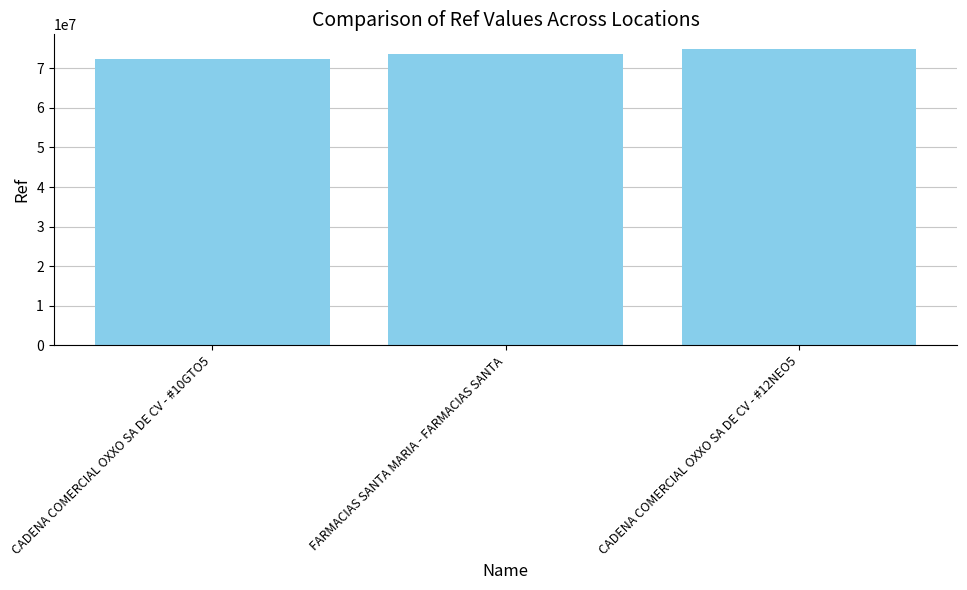

How many series are shown in this chart?

1